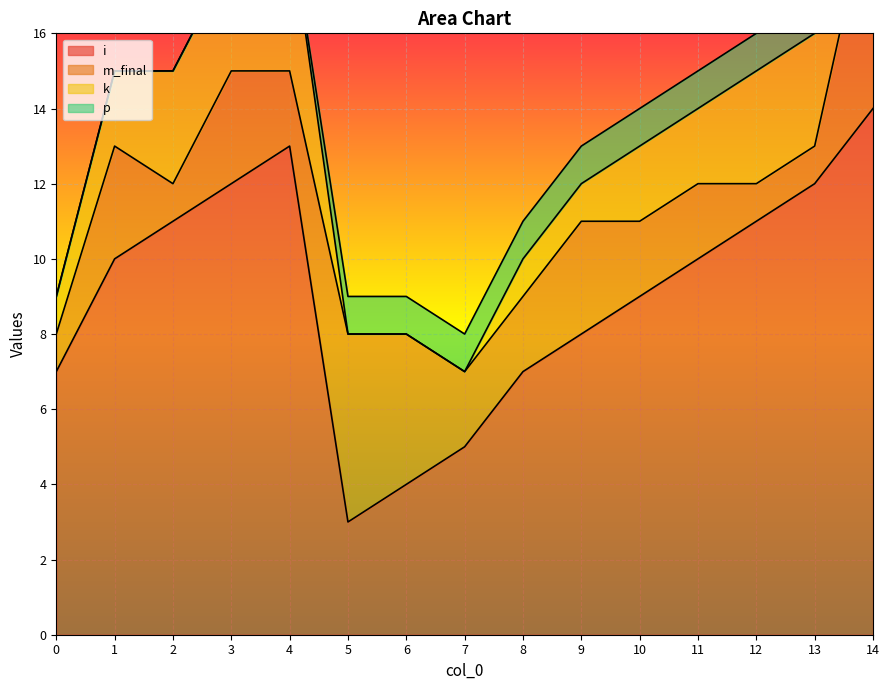

Reading left to right, extract all data points from this chart.

i: 0=7	1=10	2=11	3=12	4=13	5=3	6=4	7=5	8=7	9=8	10=9	11=10	12=11	13=12	14=14
m_final: 0=1	1=3	2=1	3=3	4=2	5=5	6=4	7=2	8=2	9=3	10=2	11=2	12=1	13=1	14=6
k: 0=1	1=2	2=3	3=3	4=4	5=0	6=0	7=0	8=1	9=1	10=2	11=2	12=3	13=3	14=0
p: 0=0	1=0	2=0	3=0	4=0	5=1	6=1	7=1	8=1	9=1	10=1	11=1	12=1	13=1	14=1